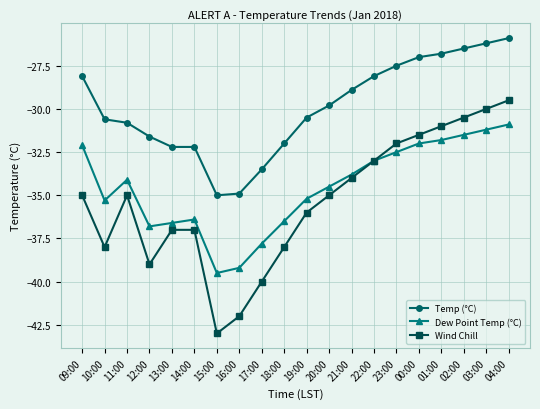

What value does the Wind Chill series have at 03:00?

-30.0